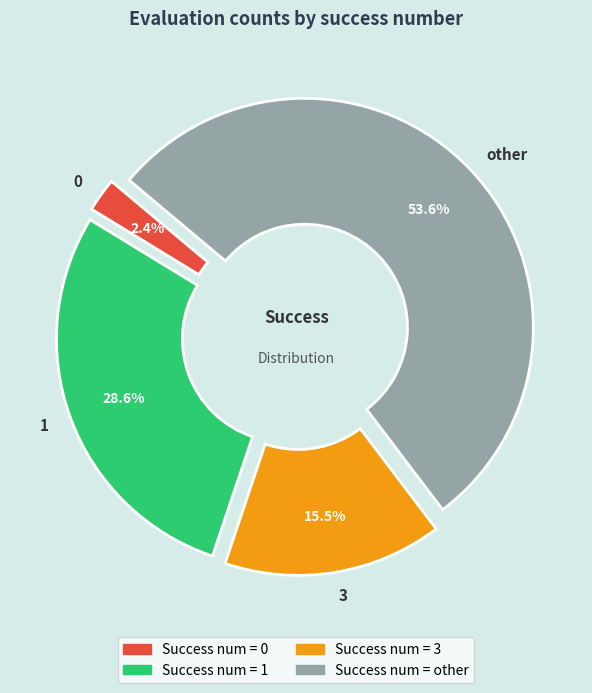

Is it true that other is 54% of the pie?

True